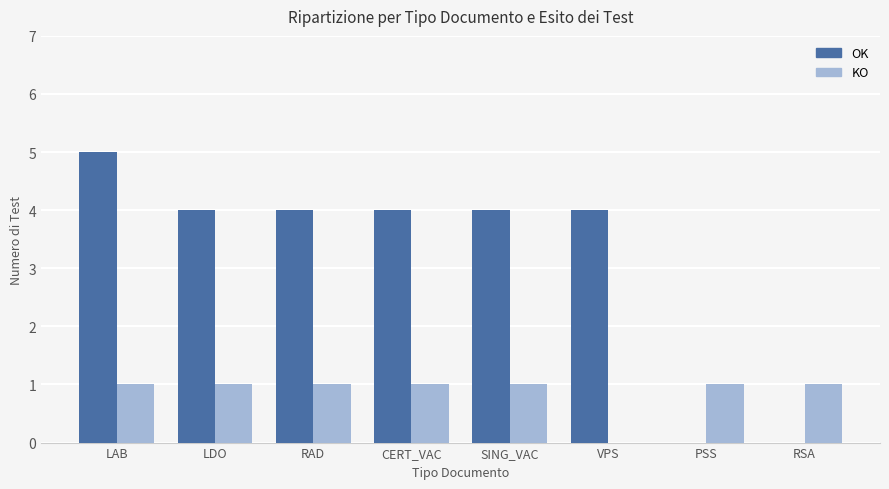

What is the sum of all OK values?

25